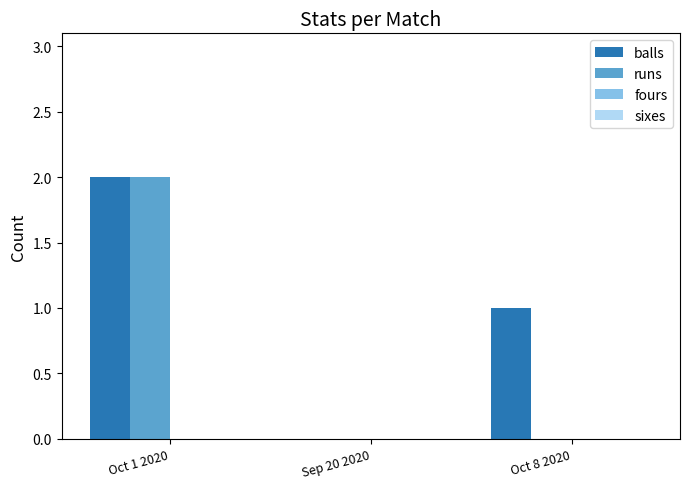

How many groups of bars are there?

3